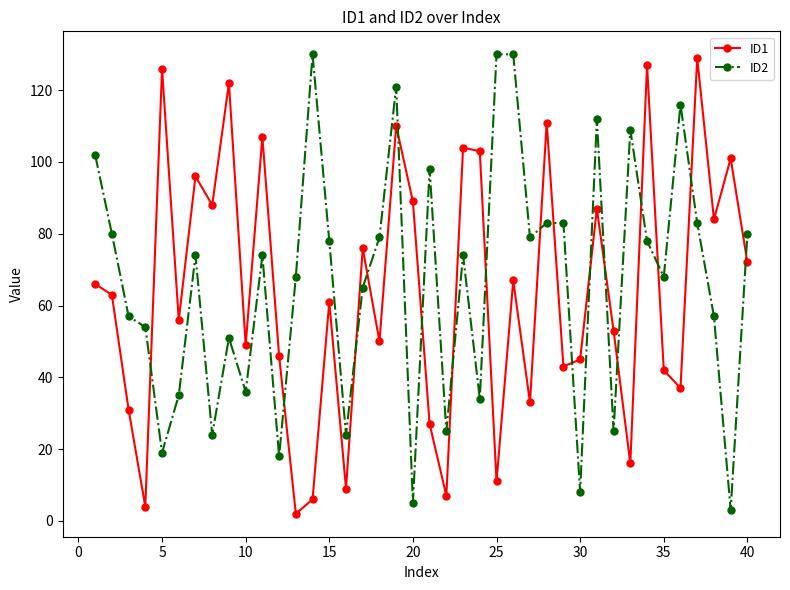

What is the value of the ID1 point at the 10th from the left?

49